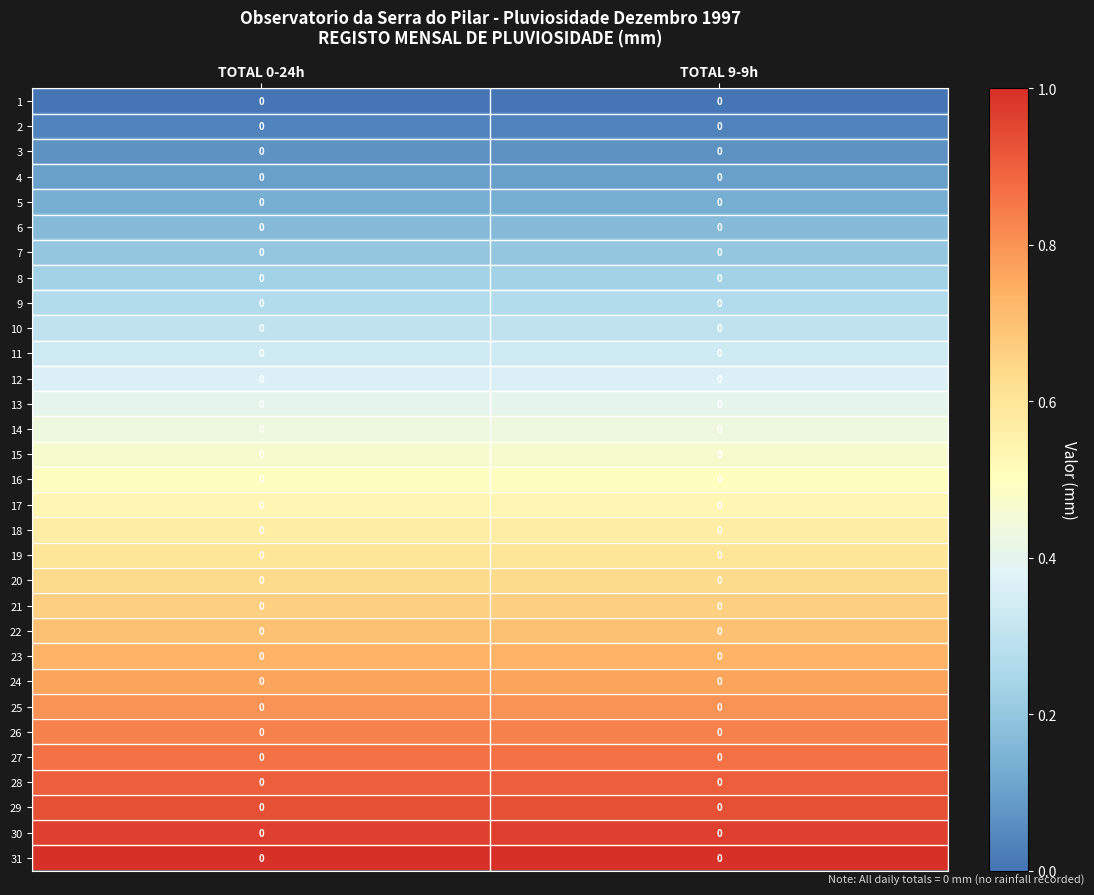

Is the value of 26 at TOTAL 9-9h greater than the value of 19 at TOTAL 0-24h?

Yes